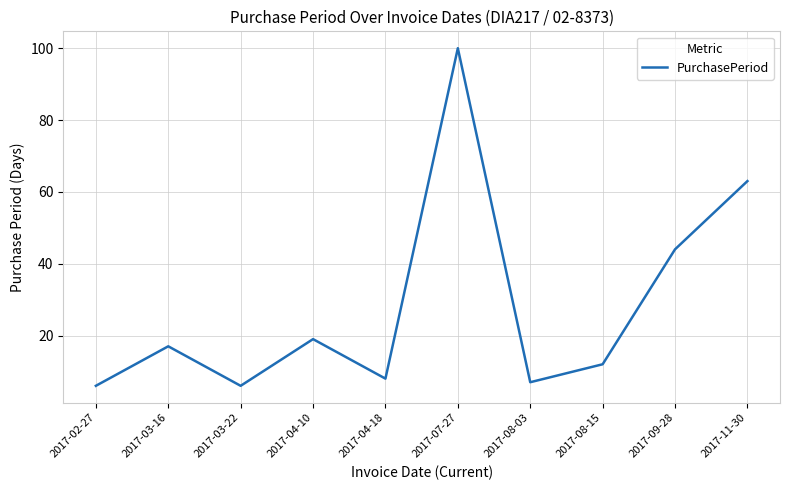

What is the ratio of the value at 2017-03-16 to the value at 2017-11-30?

0.3